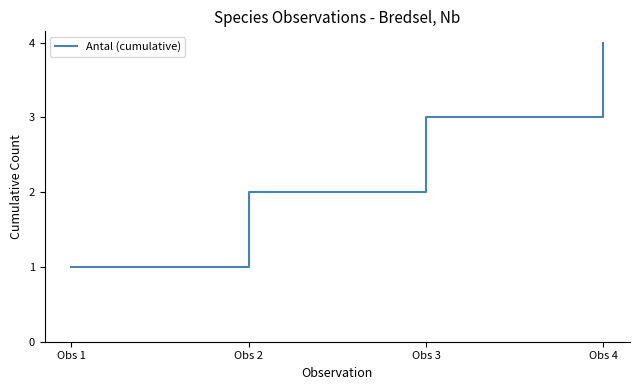

Count the number of categories in the chart.

4